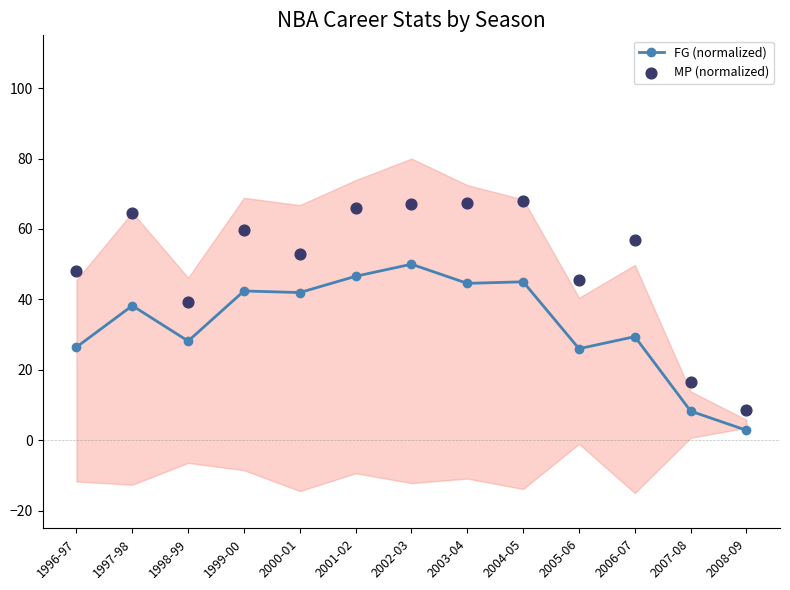

Which series contains the highest Y value?

MP (normalized)